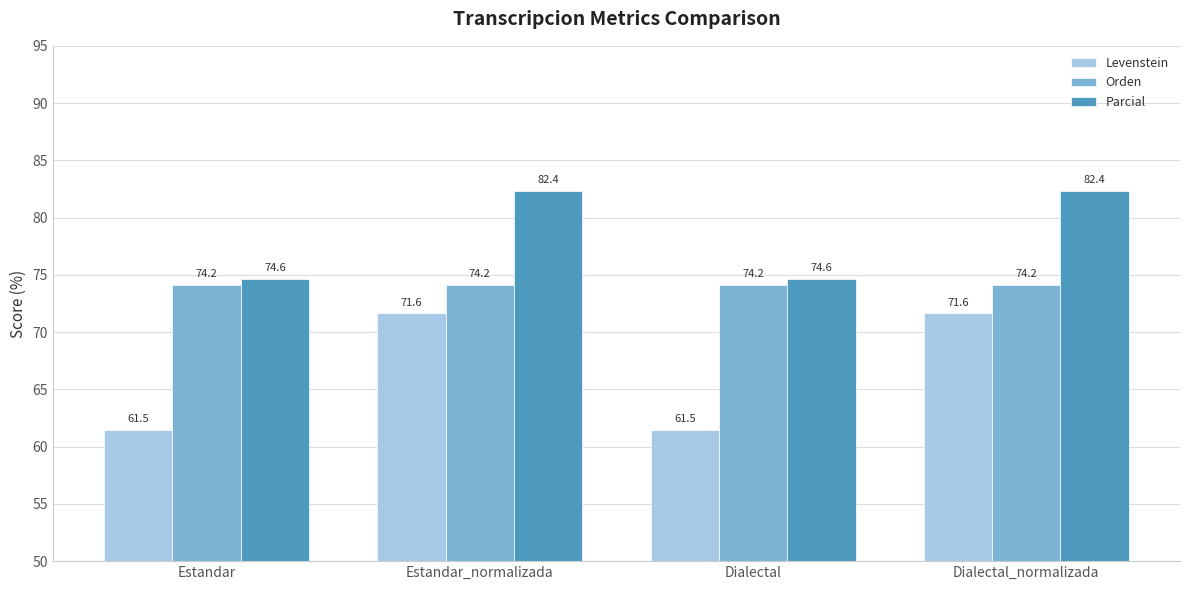

What is the minimum value for Orden?

74.2